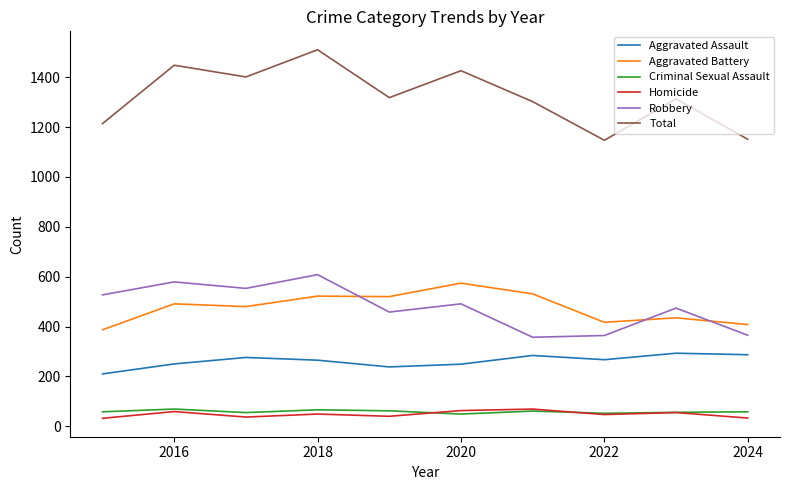

Which series has the largest total across all categories?

Total